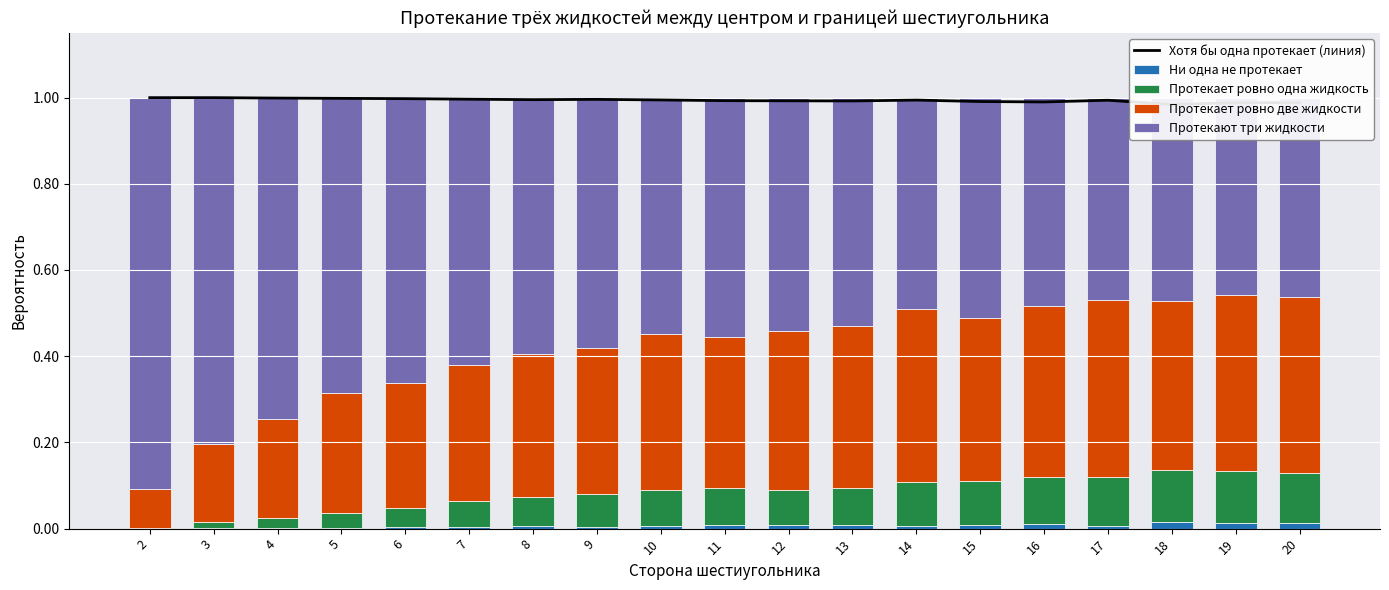

What are all the series names shown in the legend?

Хотя бы одна протекает (линия), Ни одна не протекает, Протекает ровно одна жидкость, Протекает ровно две жидкости, Протекают три жидкости